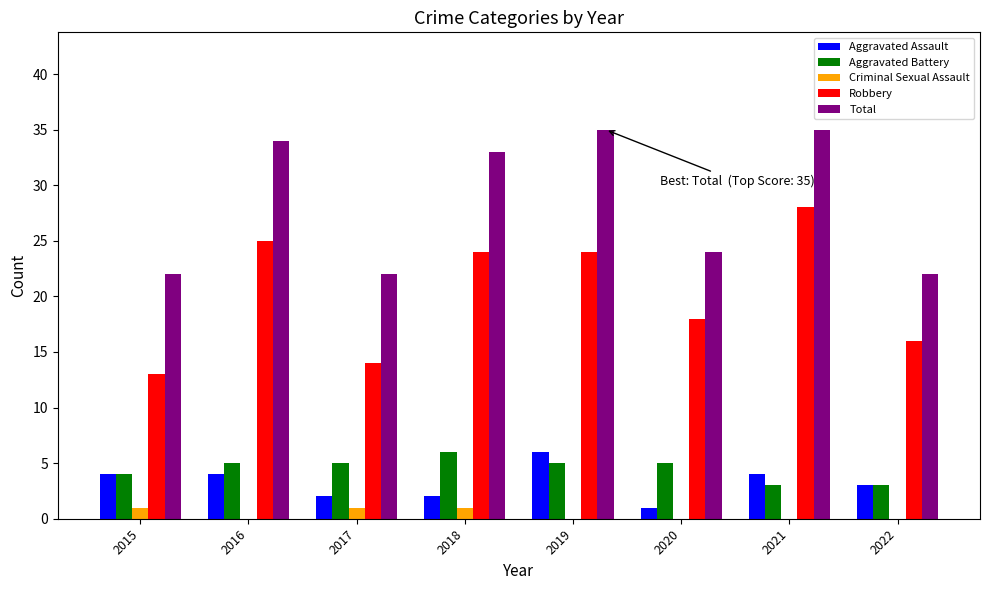

At which label is Robbery closest to 20?

2020